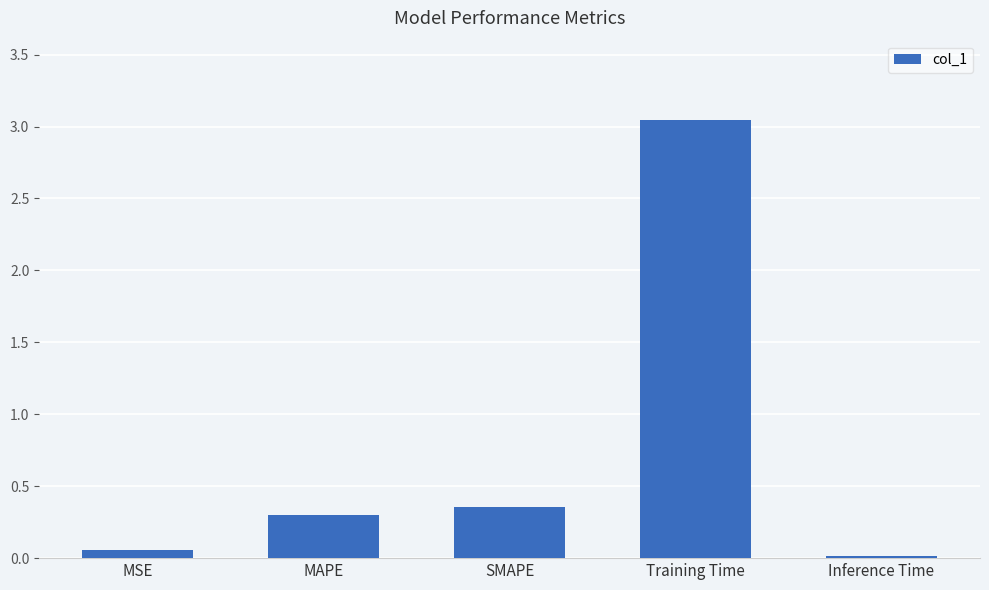

What is the difference between the values at MAPE and Inference Time?

0.3